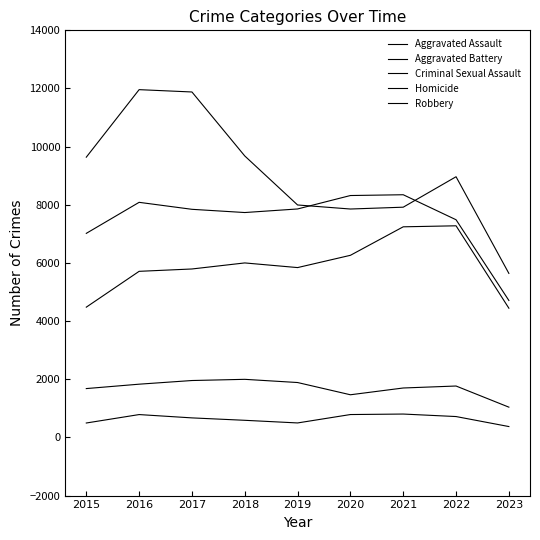

What is the smallest value displayed?

374